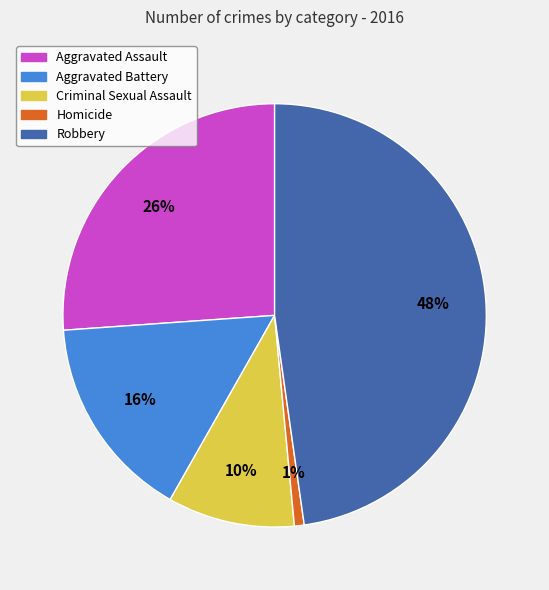

What is the smallest slice in the pie chart?

Homicide